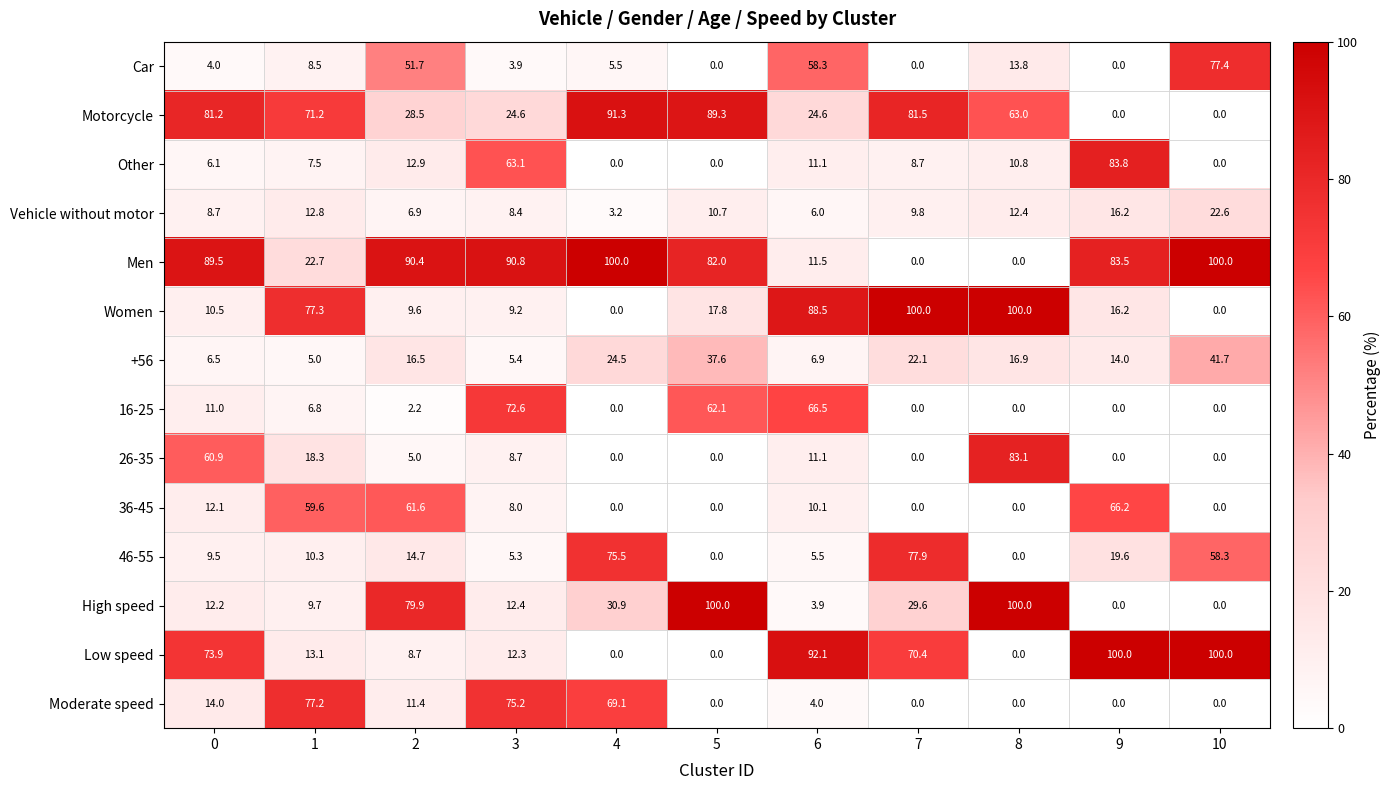

Count the number of categories in the chart.

11